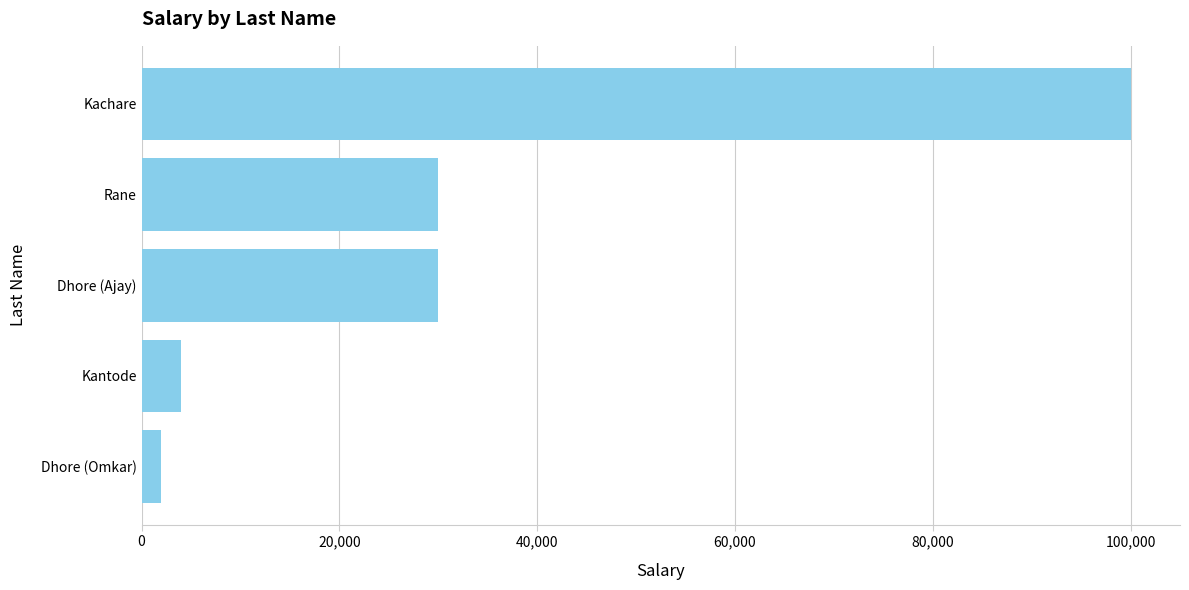

The value at Dhore (Ajay) is 13619. True or false?

False